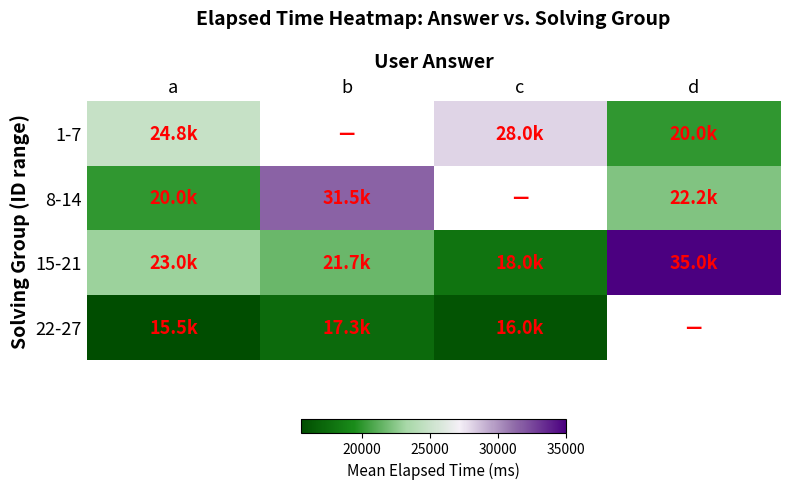

At which category does the chart reach its peak across all series?

d